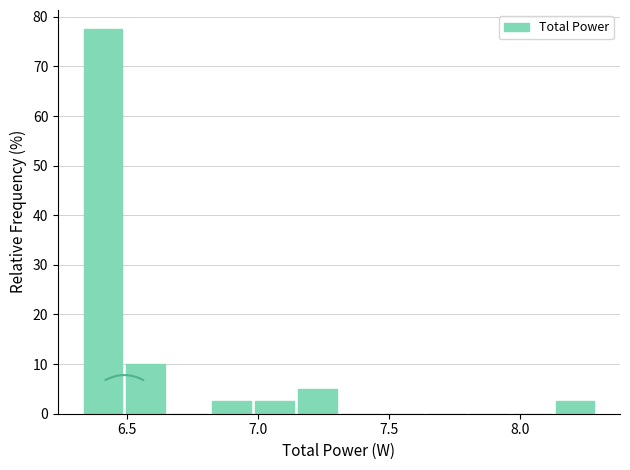

Read against the x-axis, roughly where is the centre of the tallest bar?

6.40